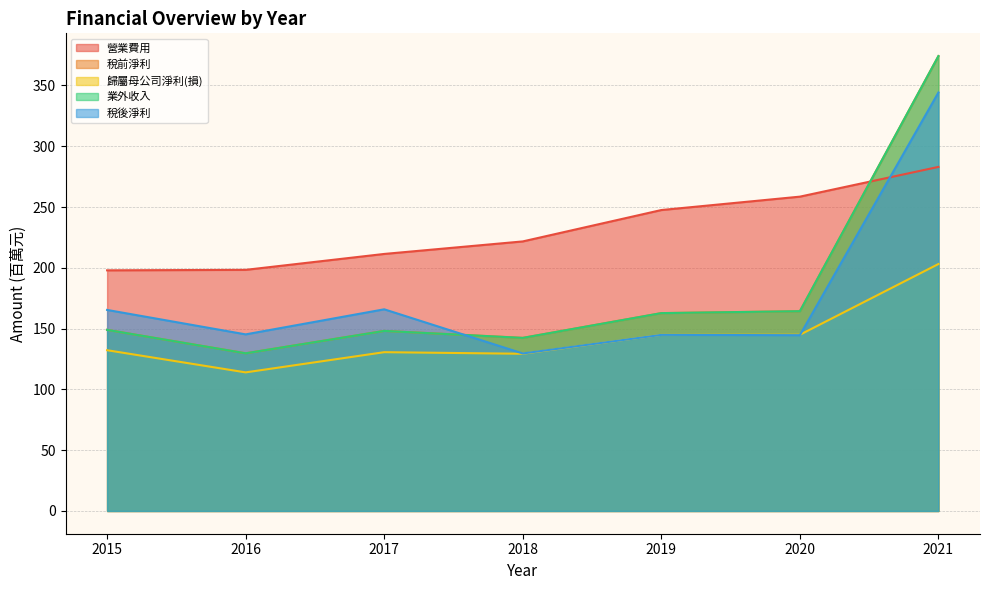

True or false: 業外收入 has more than 1 points higher than both neighbors.

False